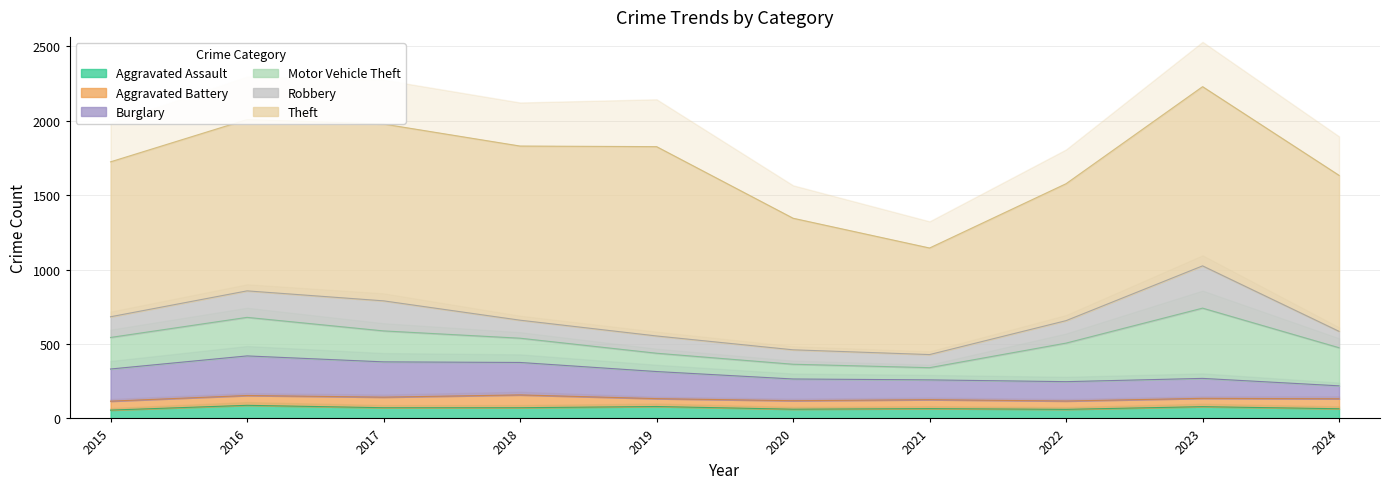

What is the approximate value of Burglary at 2020?

146